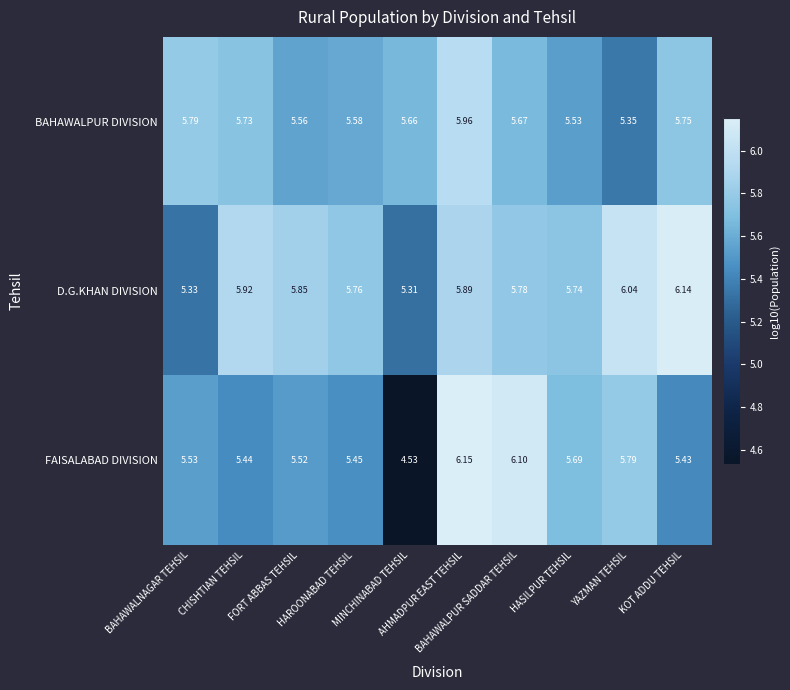

Which series has the widest spread of values?

FAISALABAD DIVISION